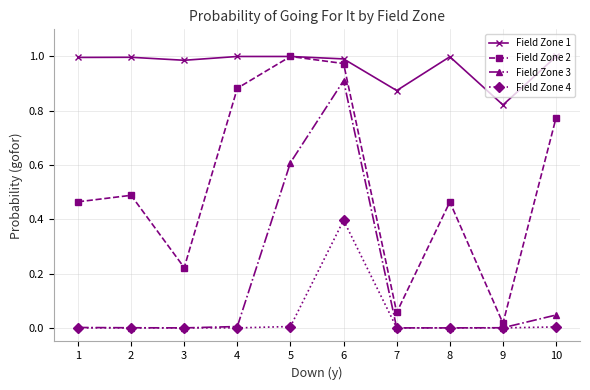

How many data points does each series have?

10